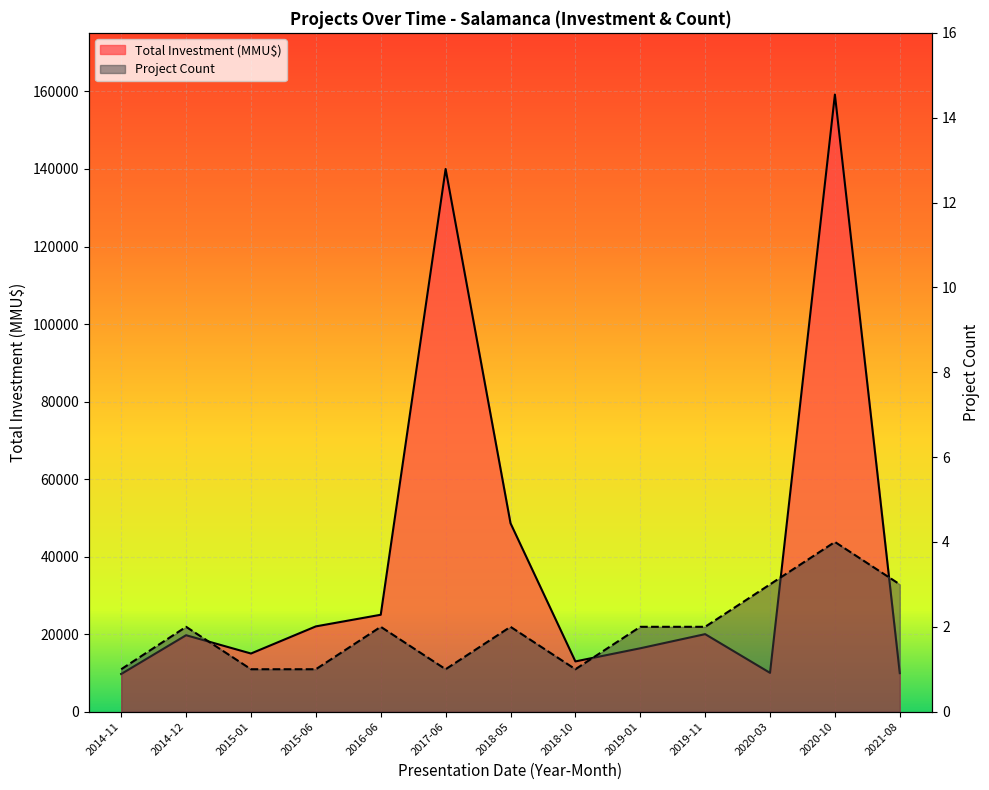

True or false: Total Investment (MMU$) and Project Count intersect in this chart.

False